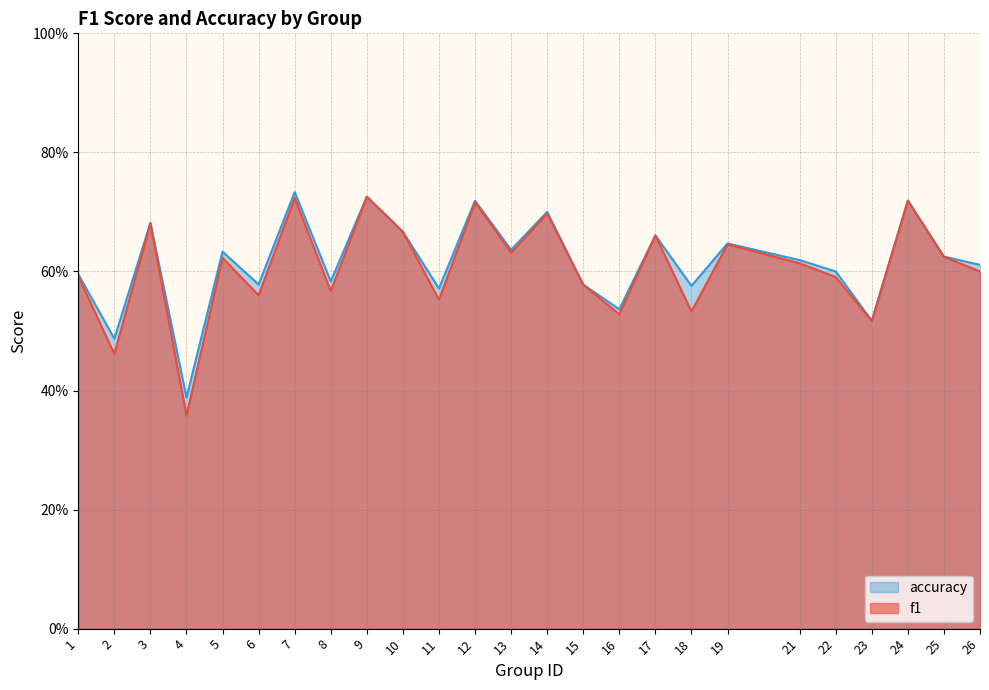

Reading right to left, transcribe all the data shown in this chart.

f1: 26=0.6	25=0.6	24=0.7	23=0.5	22=0.6	21=0.6	19=0.6	18=0.5	17=0.7	16=0.5	15=0.6	14=0.7	13=0.6	12=0.7	11=0.6	10=0.7	9=0.7	8=0.6	7=0.7	6=0.6	5=0.6	4=0.4	3=0.7	2=0.5	1=0.6
accuracy: 26=0.6	25=0.6	24=0.7	23=0.5	22=0.6	21=0.6	19=0.6	18=0.6	17=0.7	16=0.5	15=0.6	14=0.7	13=0.6	12=0.7	11=0.6	10=0.7	9=0.7	8=0.6	7=0.7	6=0.6	5=0.6	4=0.4	3=0.7	2=0.5	1=0.6